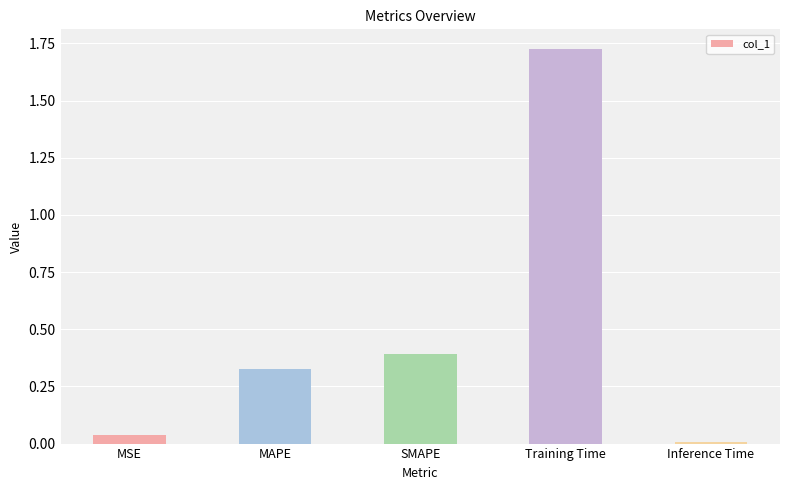

Is it true that the value at MAPE is 0.2?

False